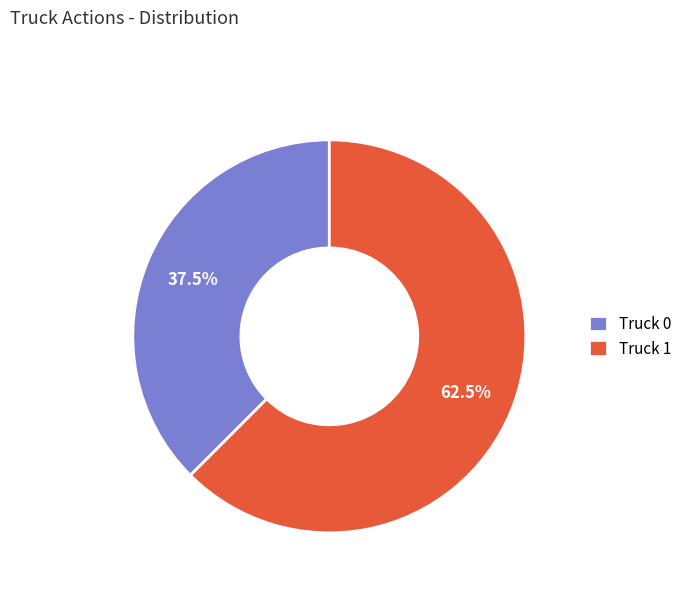

How many segments does this pie chart have?

2